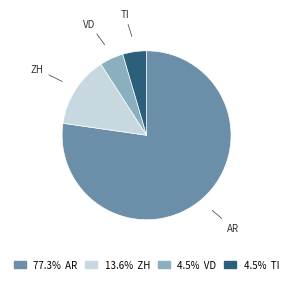

How many slices are in this pie chart?

4